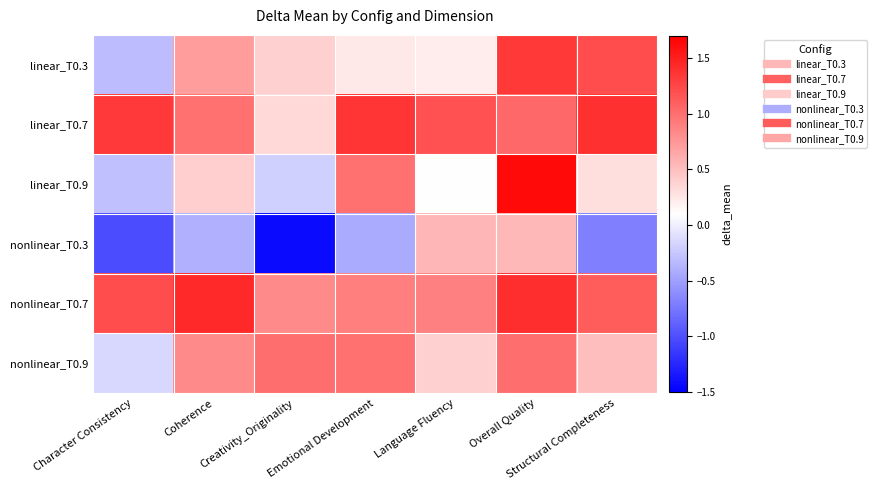

At which category does the chart reach its peak across all series?

Overall Quality